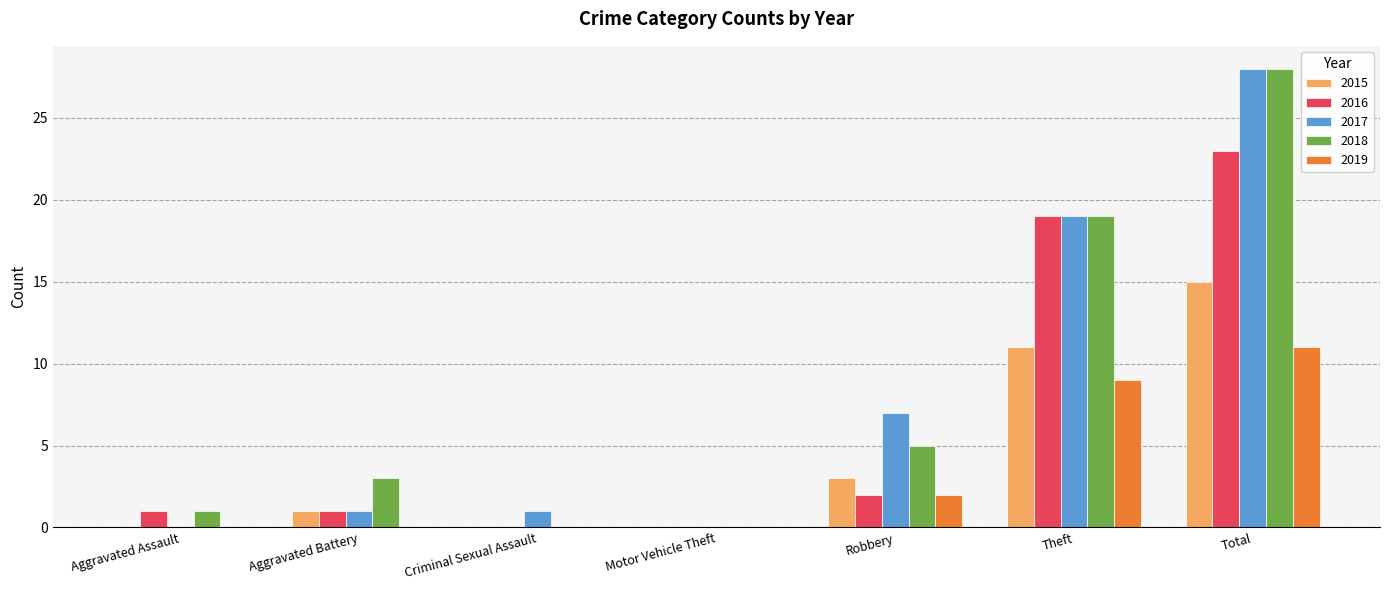

The value of 2015 at Theft is 11. True or false?

True